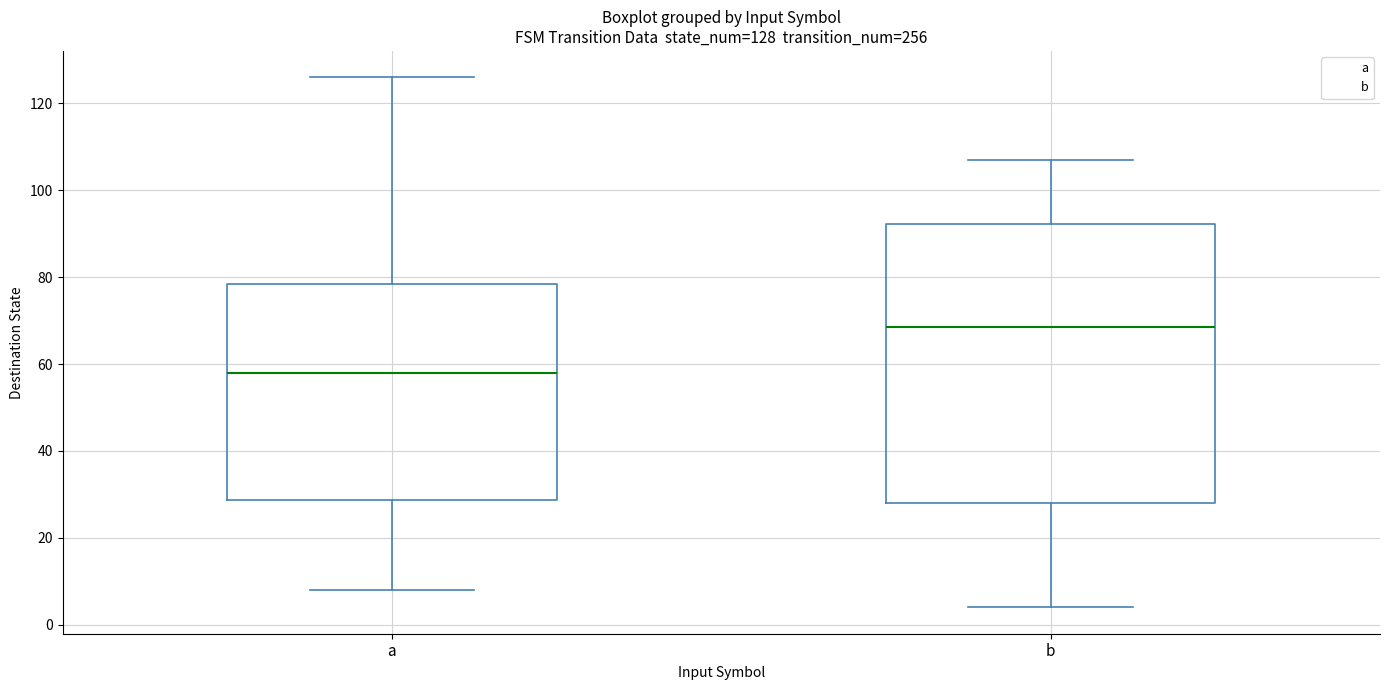

Comparing the boxes themselves (not the whiskers), which one is the tallest?

b